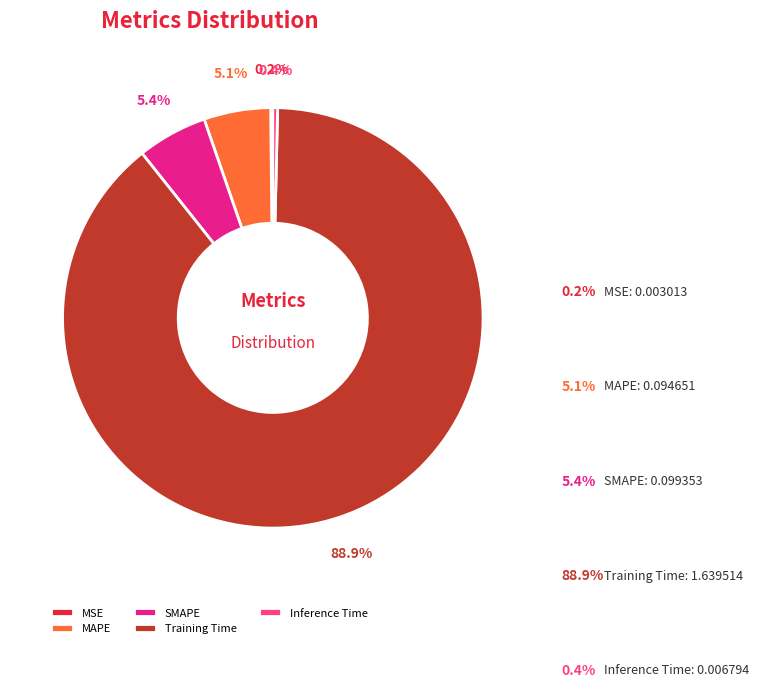

Which category has the biggest portion of the pie?

Training Time